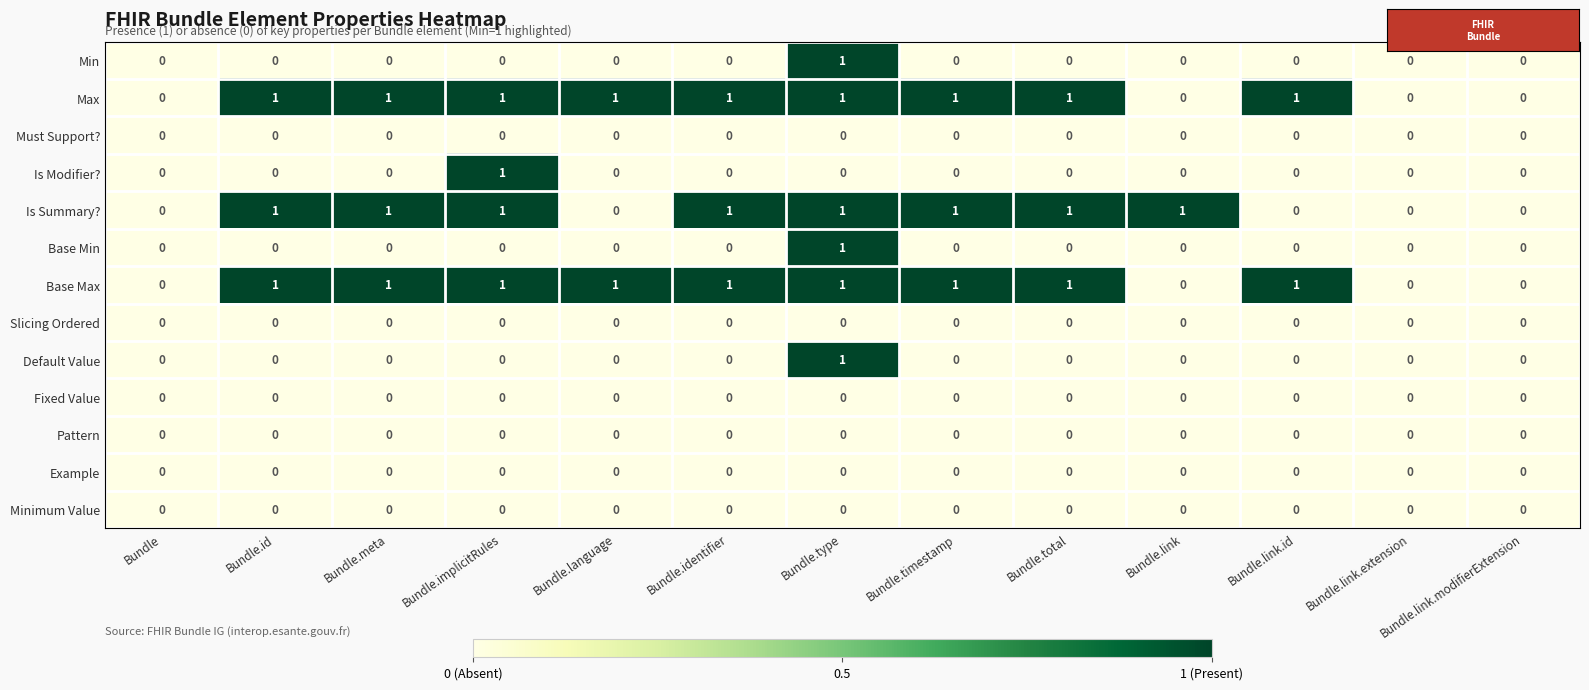

What is the total value across all series at Bundle.meta?

3